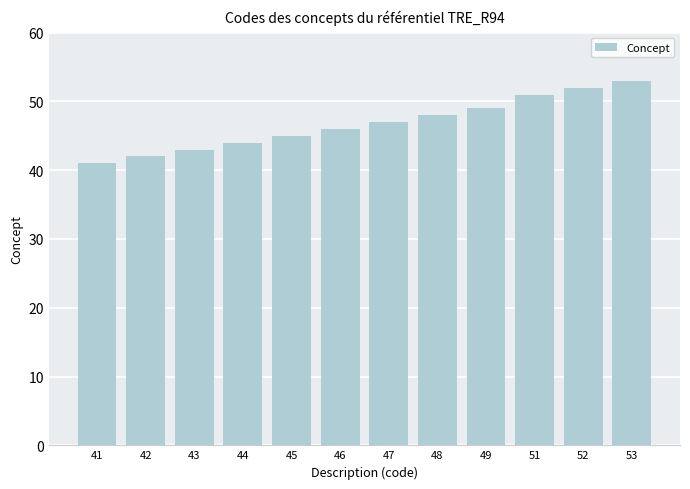

What is the value of the 3rd bar from the left?

43